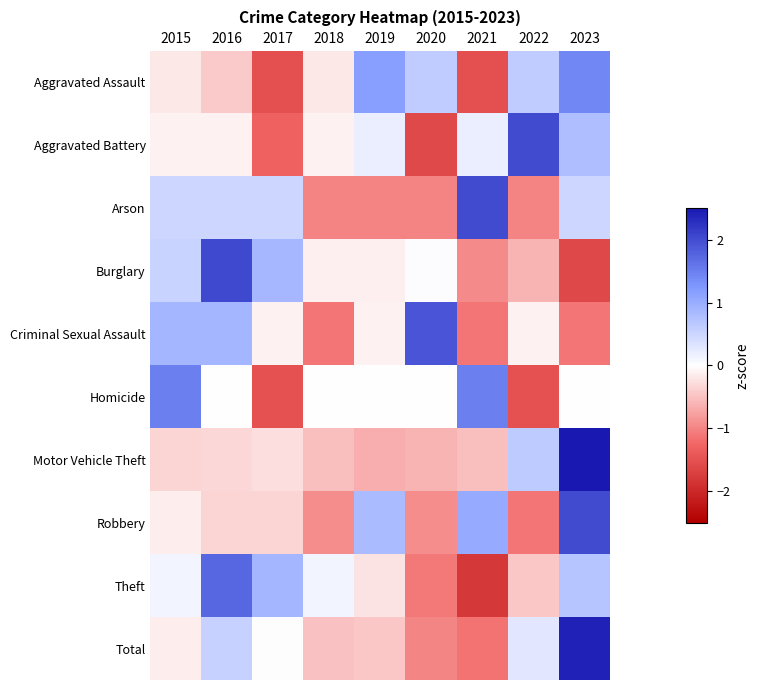

Which has a higher value, 2016 or 2015?

2015